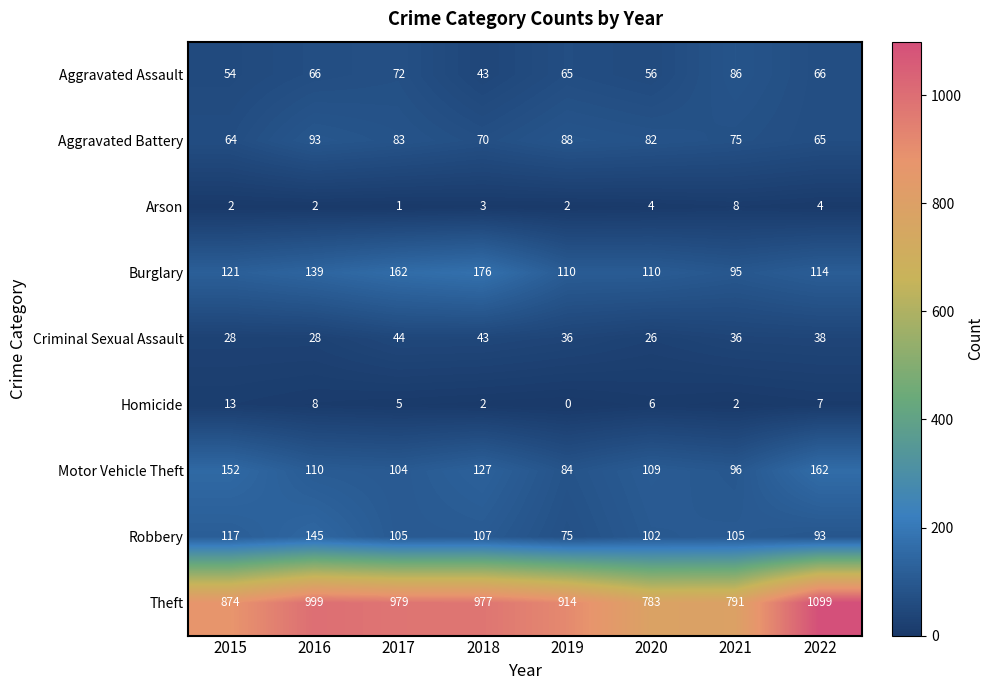

At how many categories does at least one series exceed 66?

8